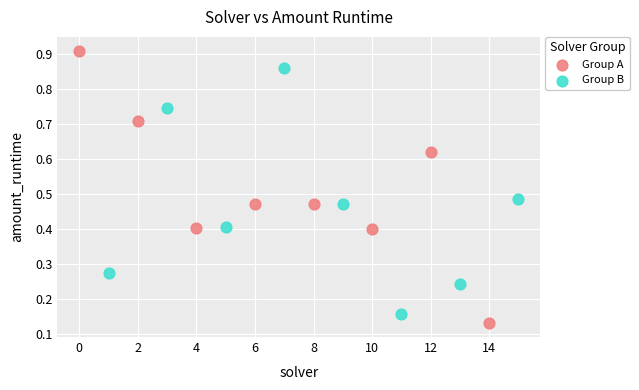

Which series contains the lowest Y value?

Group A